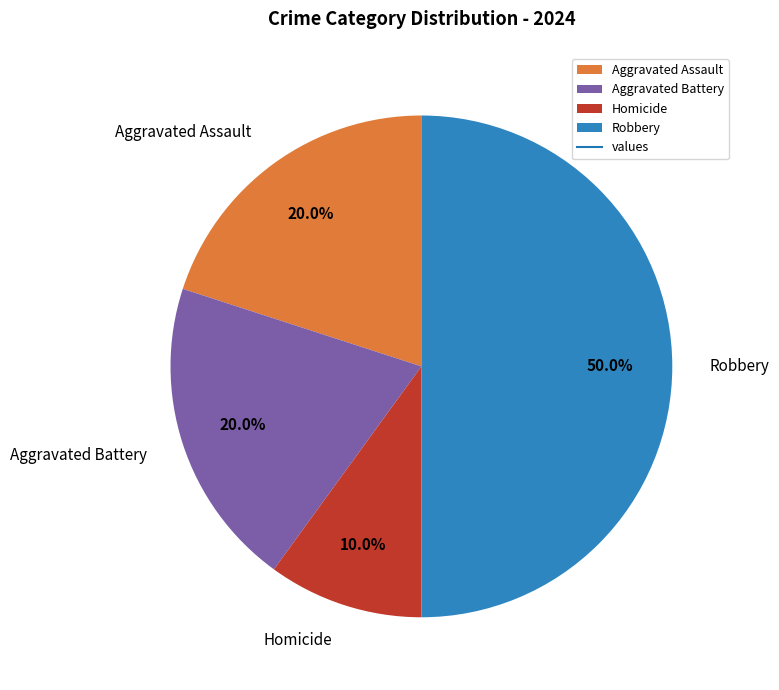

Which category has the biggest portion of the pie?

Robbery